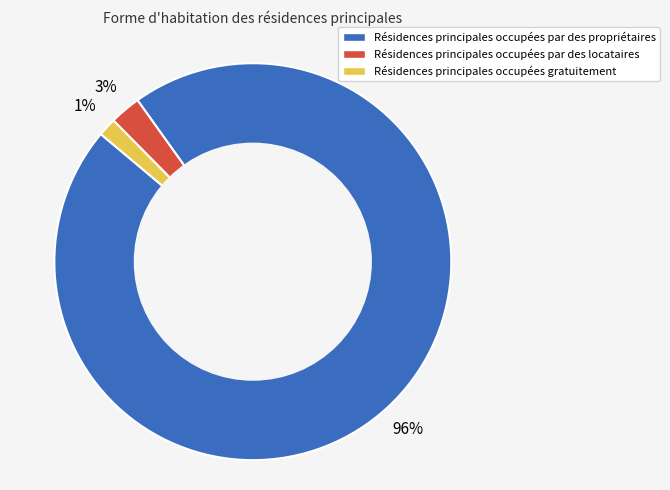

Does any single category account for the majority?

Yes